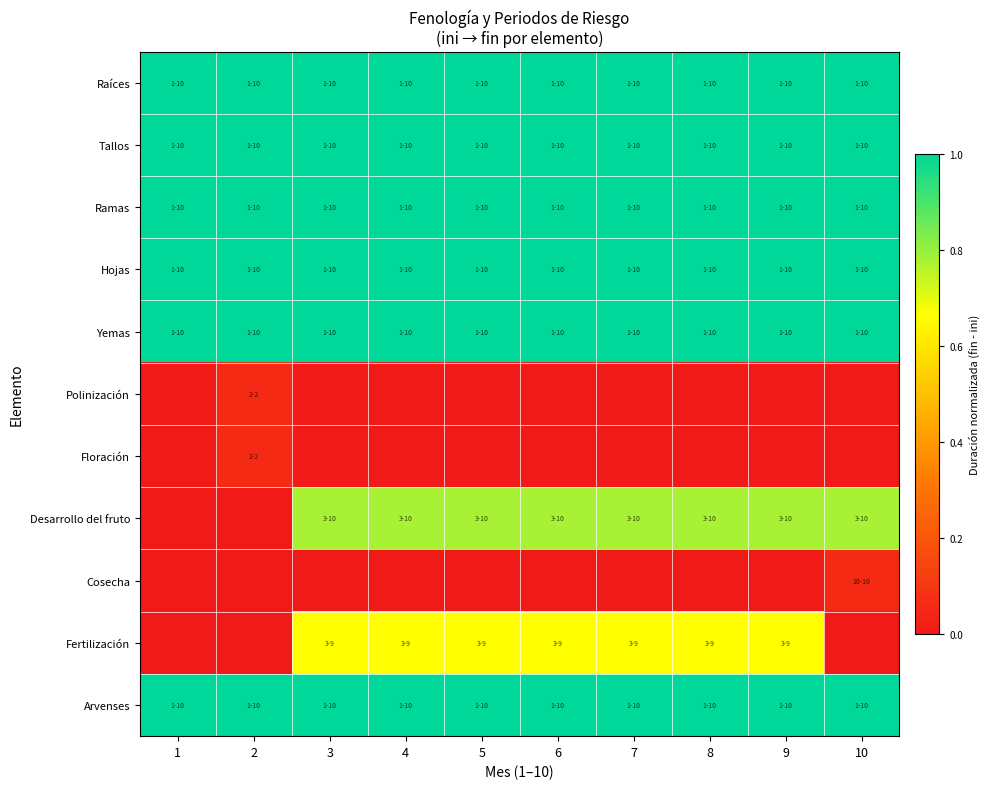

Reading left to right, list all the values displayed in this chart.

Raíces: 1=1.0	2=1.0	3=1.0	4=1.0	5=1.0	6=1.0	7=1.0	8=1.0	9=1.0	10=1.0
Tallos: 1=1.0	2=1.0	3=1.0	4=1.0	5=1.0	6=1.0	7=1.0	8=1.0	9=1.0	10=1.0
Ramas: 1=1.0	2=1.0	3=1.0	4=1.0	5=1.0	6=1.0	7=1.0	8=1.0	9=1.0	10=1.0
Hojas: 1=1.0	2=1.0	3=1.0	4=1.0	5=1.0	6=1.0	7=1.0	8=1.0	9=1.0	10=1.0
Yemas: 1=1.0	2=1.0	3=1.0	4=1.0	5=1.0	6=1.0	7=1.0	8=1.0	9=1.0	10=1.0
Polinización: 1=0.0	2=0.1	3=0.0	4=0.0	5=0.0	6=0.0	7=0.0	8=0.0	9=0.0	10=0.0
Floración: 1=0.0	2=0.1	3=0.0	4=0.0	5=0.0	6=0.0	7=0.0	8=0.0	9=0.0	10=0.0
Desarrollo del fruto: 1=0.0	2=0.0	3=0.8	4=0.8	5=0.8	6=0.8	7=0.8	8=0.8	9=0.8	10=0.8
Cosecha: 1=0.0	2=0.0	3=0.0	4=0.0	5=0.0	6=0.0	7=0.0	8=0.0	9=0.0	10=0.1
Fertilización: 1=0.0	2=0.0	3=0.7	4=0.7	5=0.7	6=0.7	7=0.7	8=0.7	9=0.7	10=0.0
Arvenses: 1=1.0	2=1.0	3=1.0	4=1.0	5=1.0	6=1.0	7=1.0	8=1.0	9=1.0	10=1.0